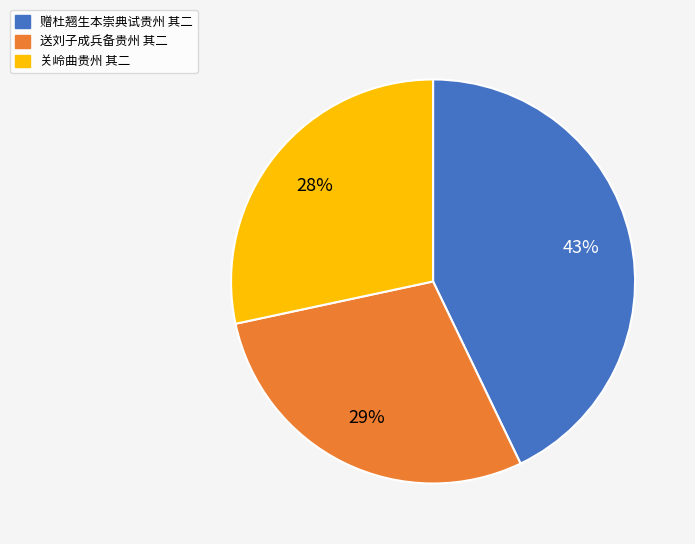

What is the ratio of the value at 关岭曲贵州 其二 to the value at 送刘子成兵备贵州 其二?

1.0